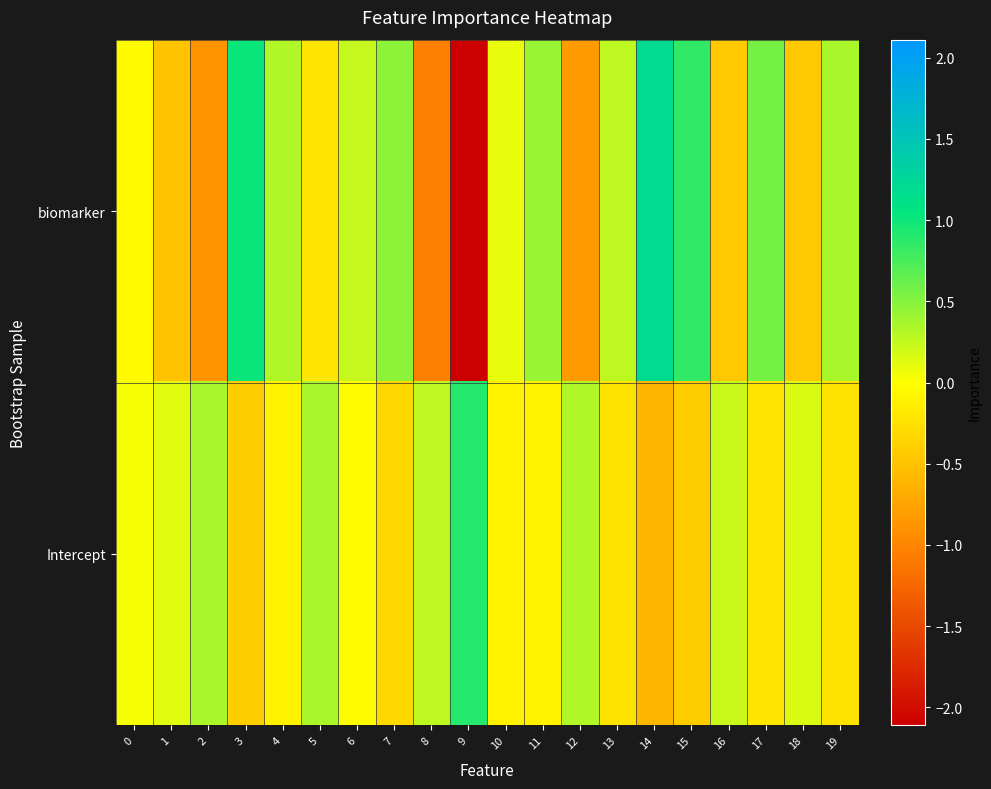

At how many categories does at least one series exceed 0?

20